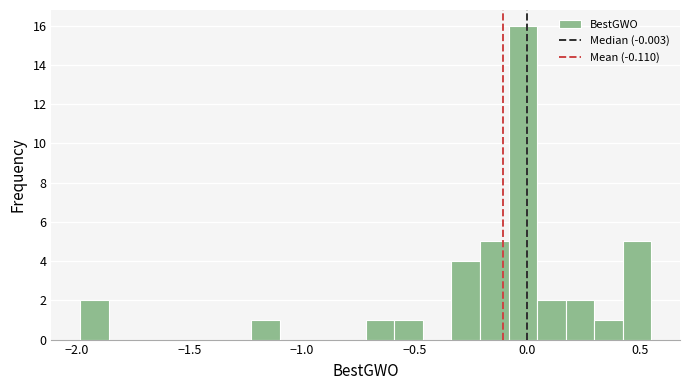

Around what value on the x-axis is the tallest bar? Give the approximate position of its centre, as read against the axis.

0.00